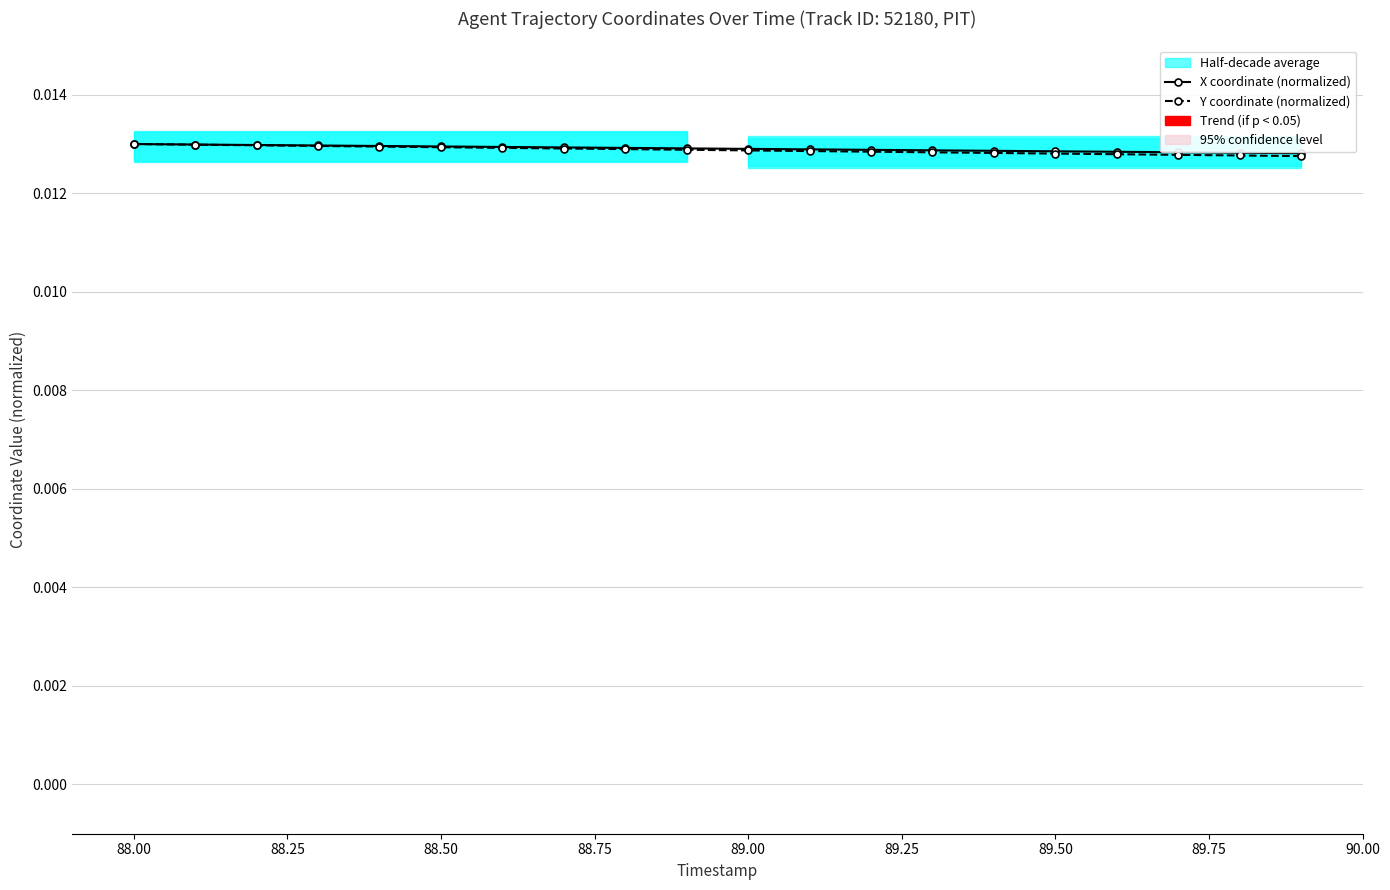

Which series has the largest total across all categories?

X coordinate (normalized)